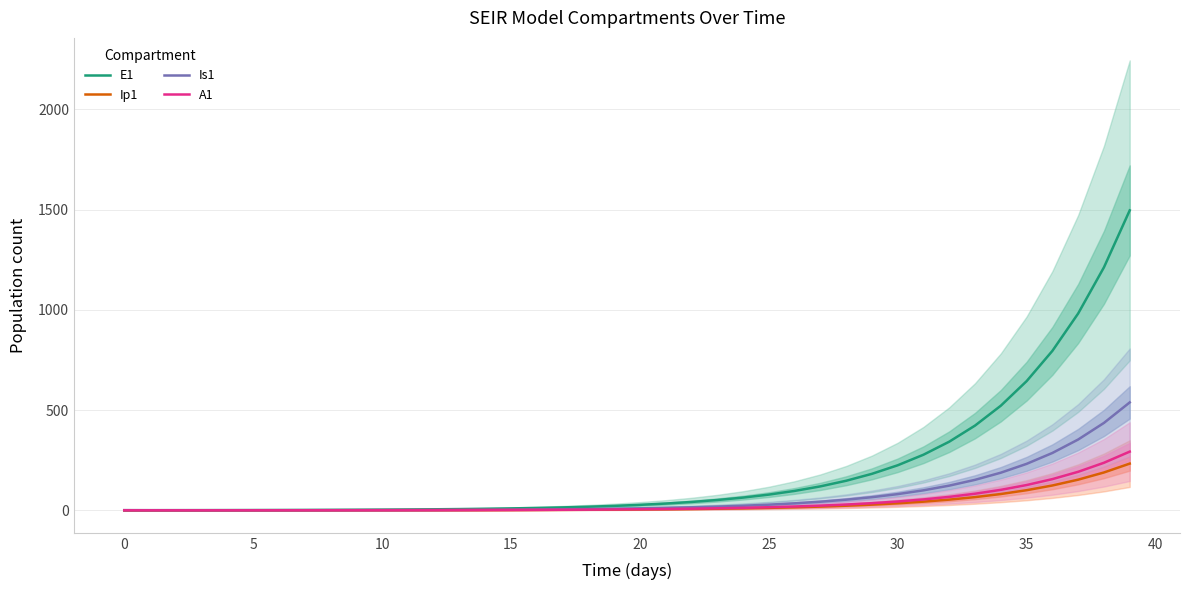

What is the maximum value for Is1?

538.2